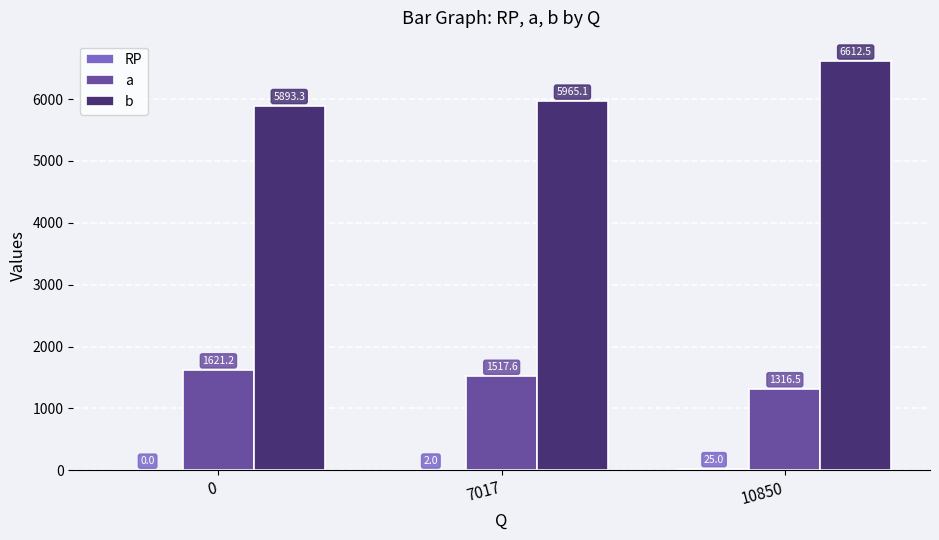

What is the maximum value for b?

6612.5